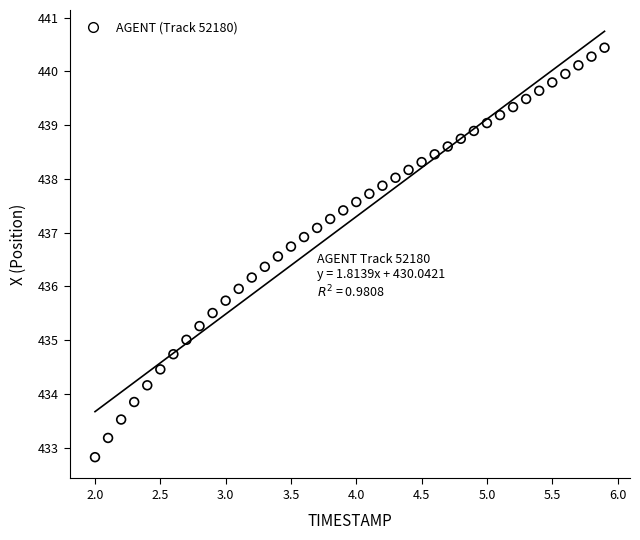

What is the range of Y values (max minus min)?

7.6